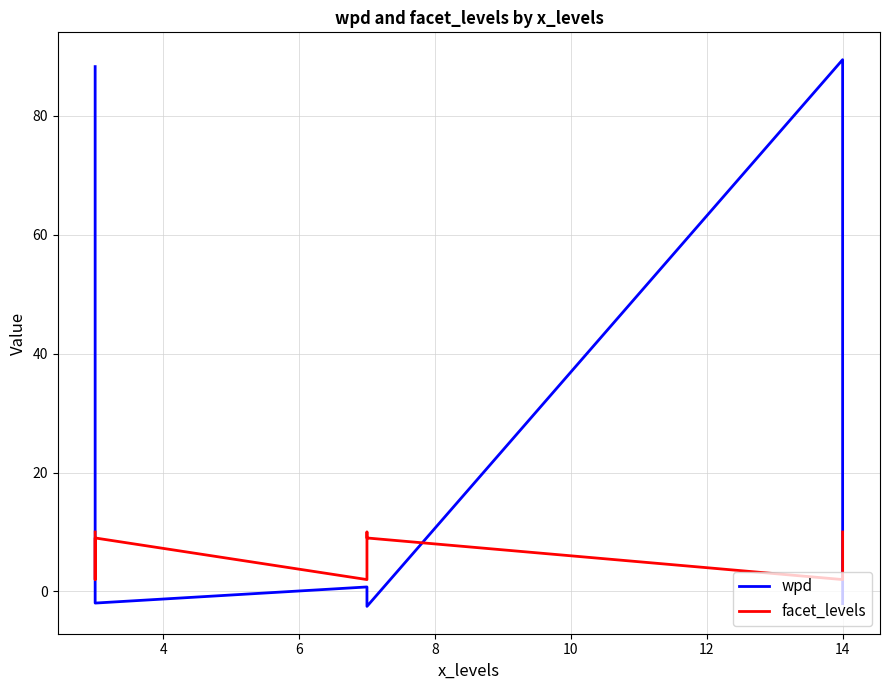

Reading left to right, list all the values displayed in this chart.

wpd: 88.3	-1.2	-2.0	0.8	-1.0	-2.5	89.5	-0.8	-2.0
facet_levels: 10.0	2.0	9.0	2.0	10.0	9.0	2.0	9.0	10.0